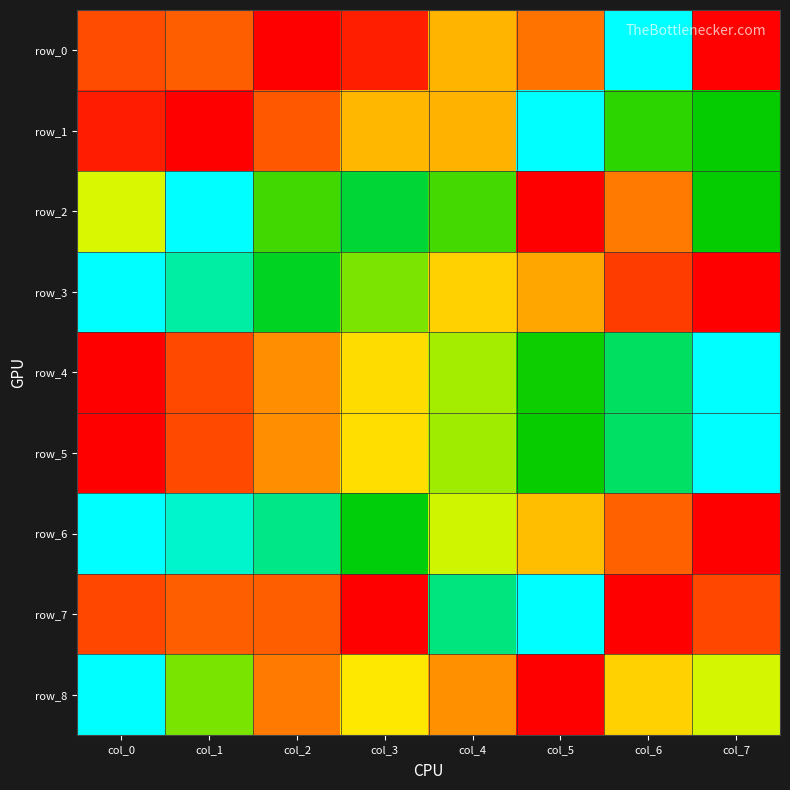

What is the greatest value displayed?

1.0